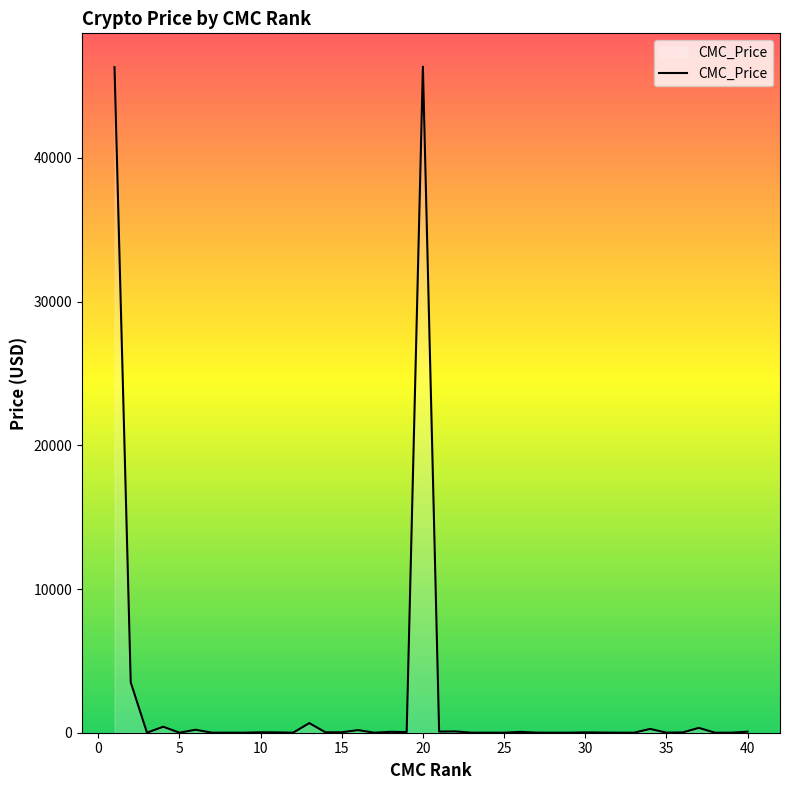

What is the maximum value shown in the chart?

46346.9